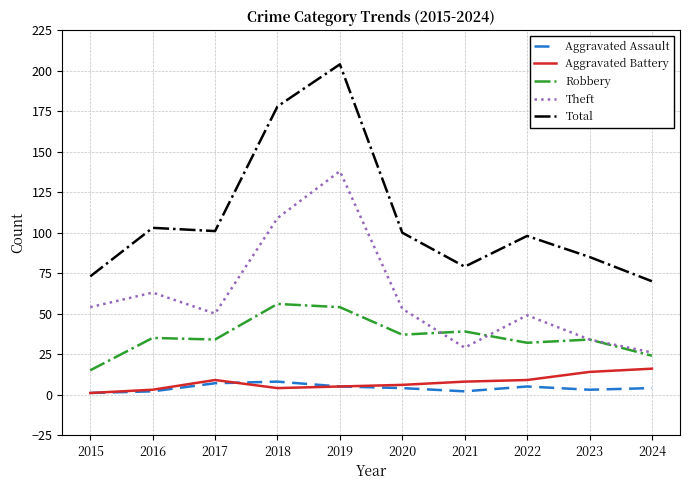

What is the maximum value for Robbery?

56